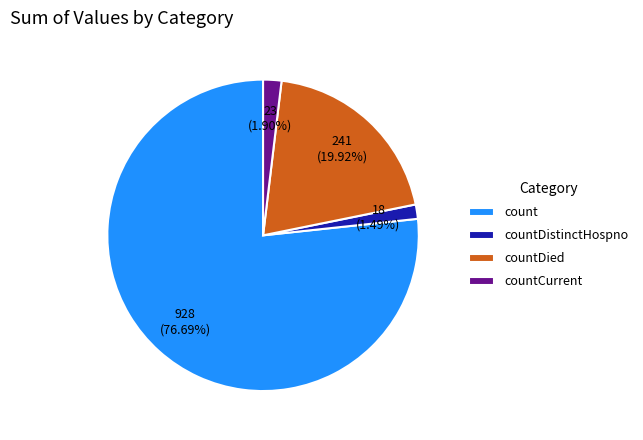

Is it true that countDistinctHospno is 15% of the pie?

False